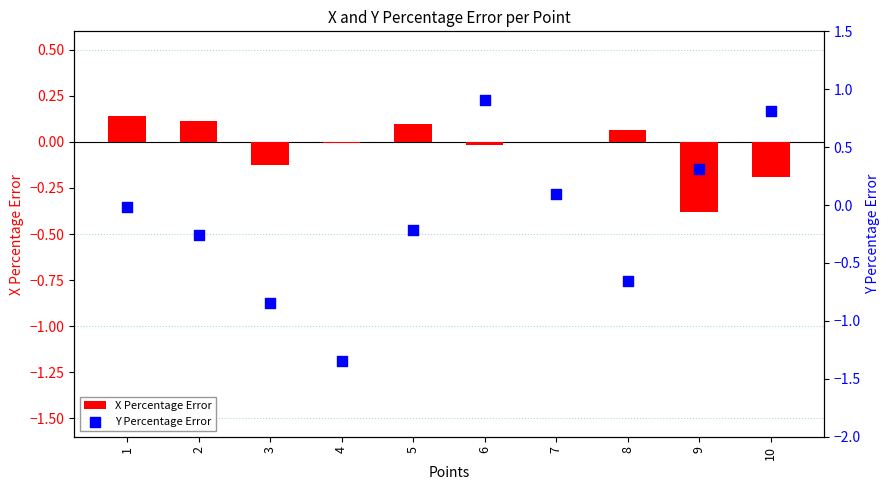

Which series reaches the maximum Y coordinate?

Y Percentage Error